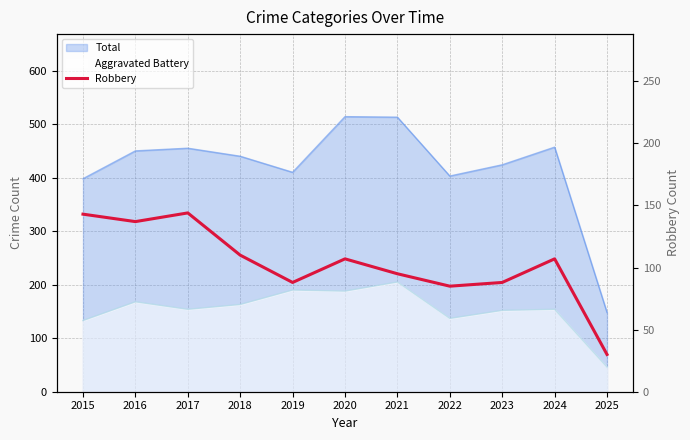

How many interior local peaks (higher than both neighbors) does the data have?

3